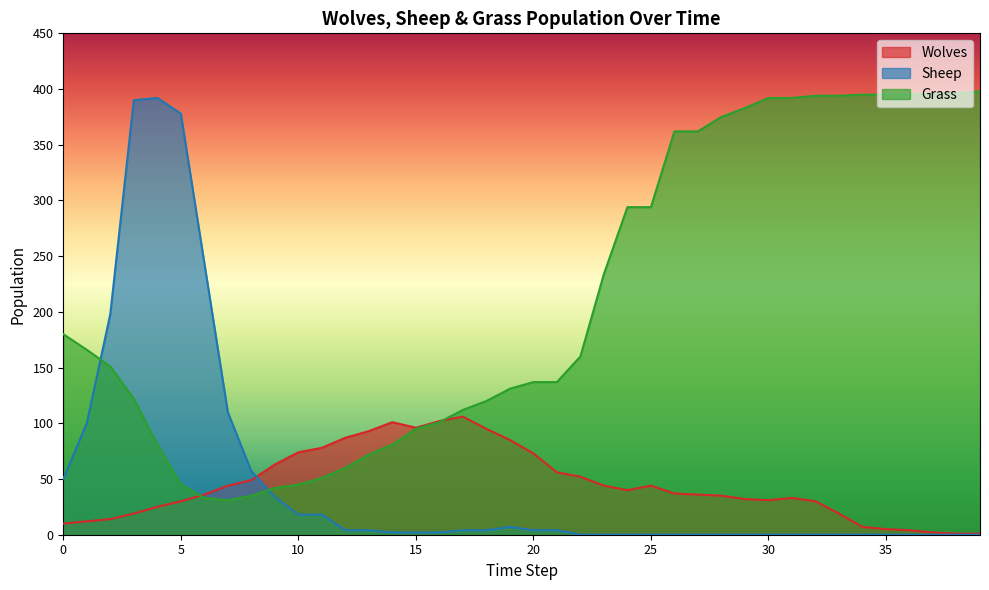

How many data points in Grass are less than 160?

20